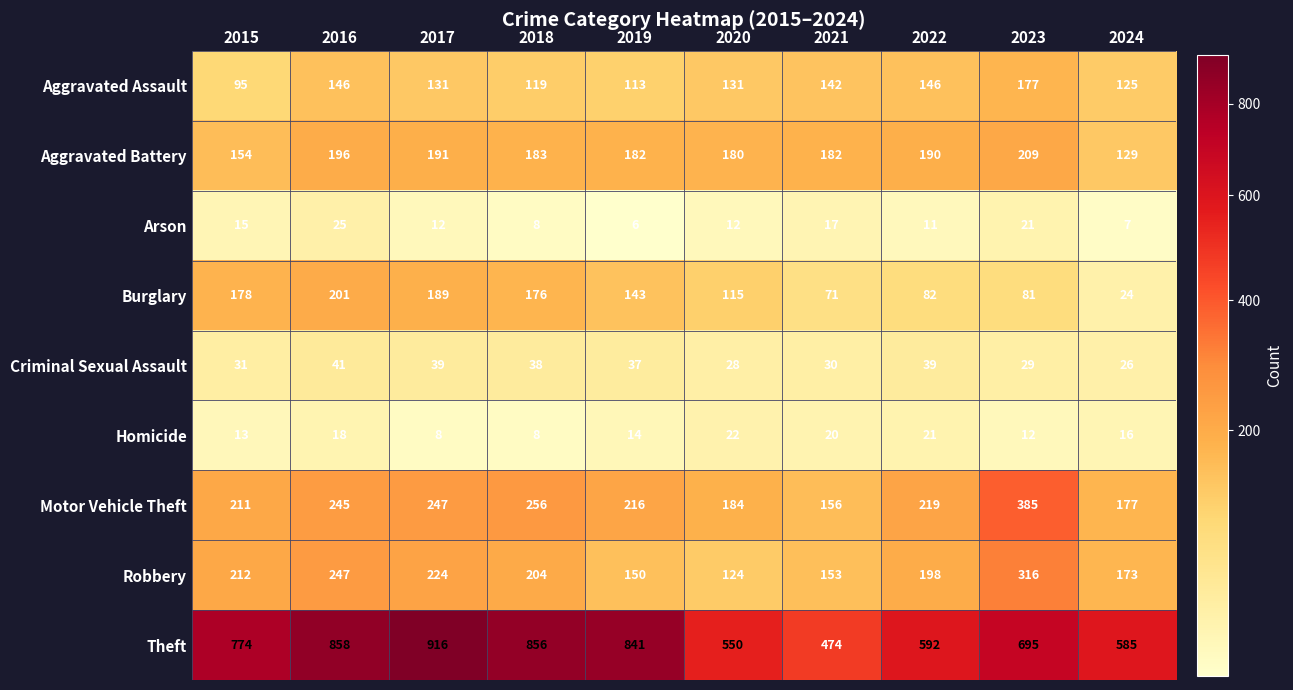

The value of Burglary at 2024 is 24. True or false?

True